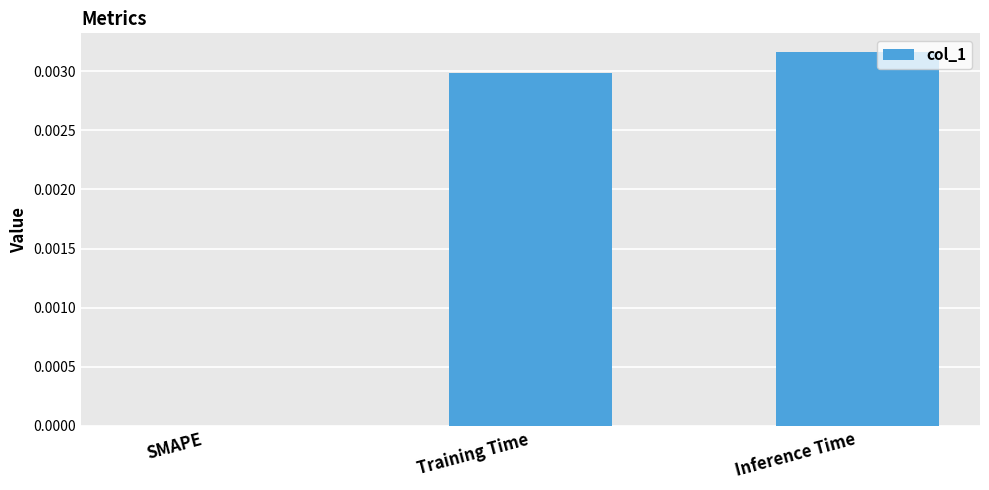

How many values exceed 0?

2